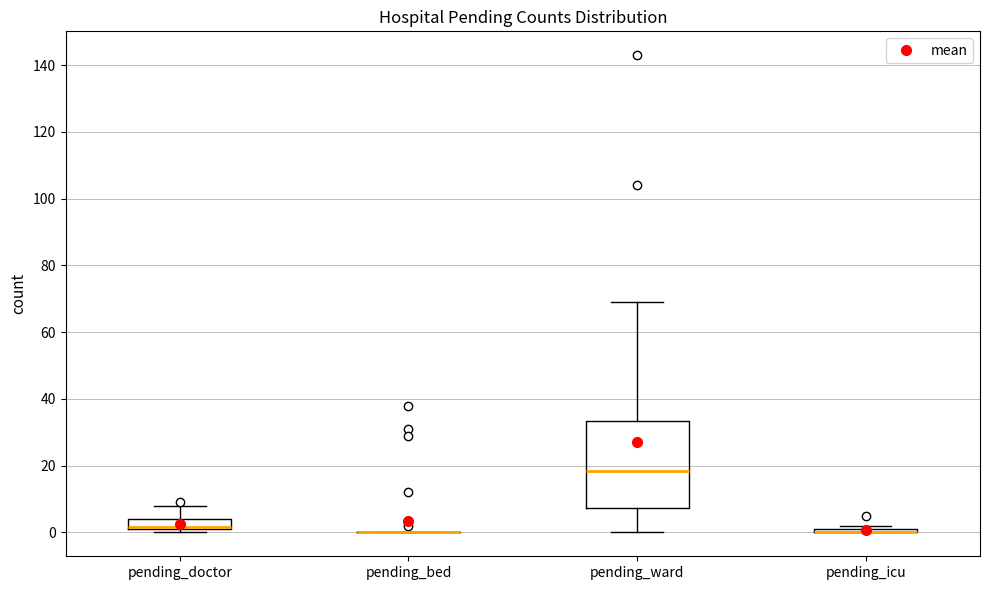

Which box is the tallest, from its lower edge to its upper edge?

pending_ward